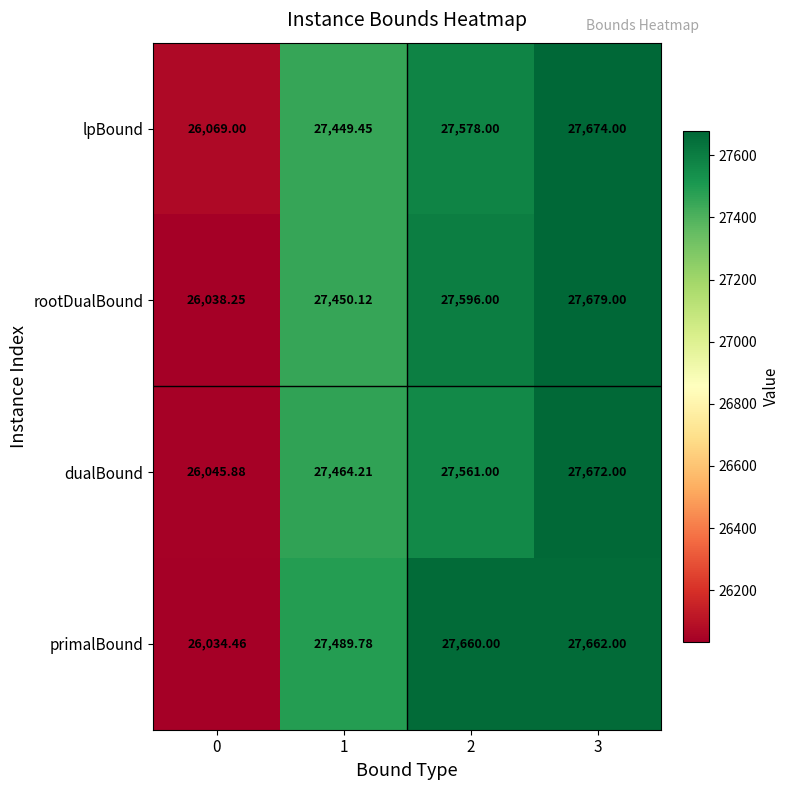

Rank the series at 1 from lowest to highest value.

lpBound, rootDualBound, dualBound, primalBound